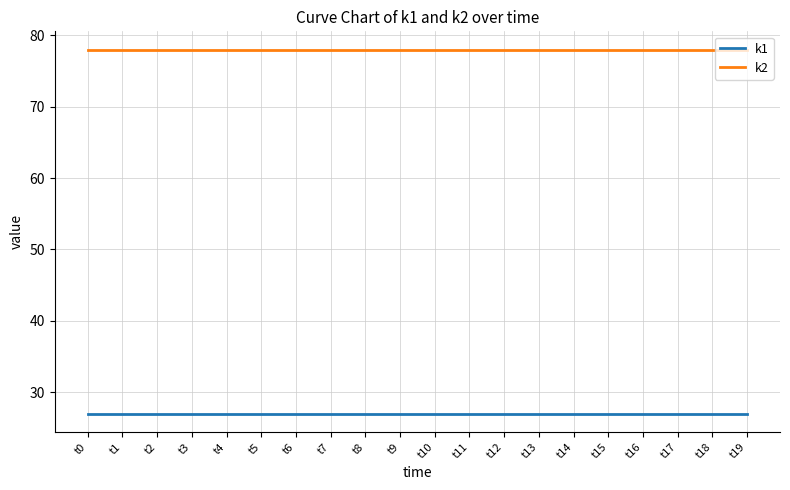

Which series has the largest total across all categories?

k2